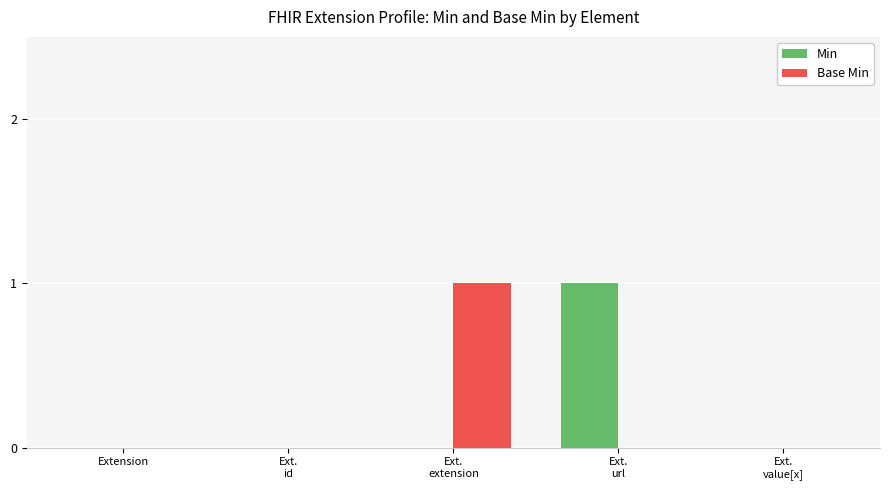

Is it true that Min equals -1 at Extension?

False